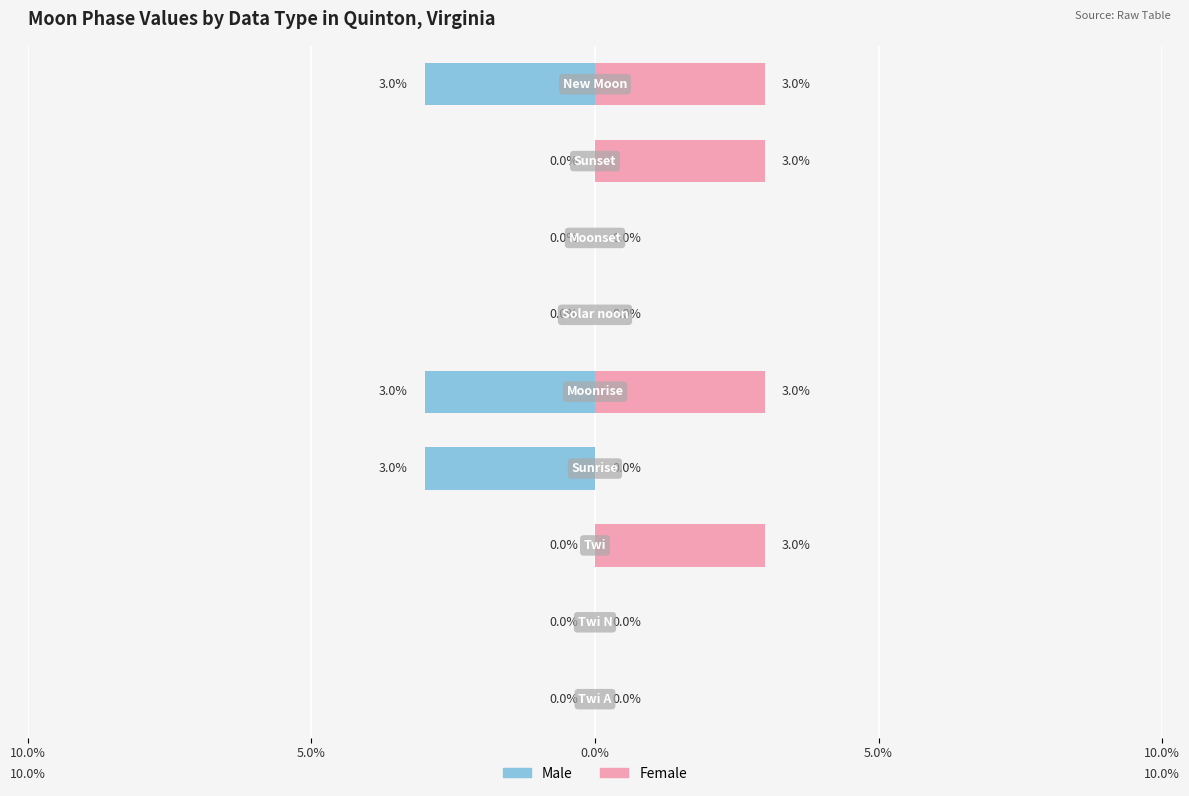

What is the difference between the maximum and second lowest values in the Female series?

3